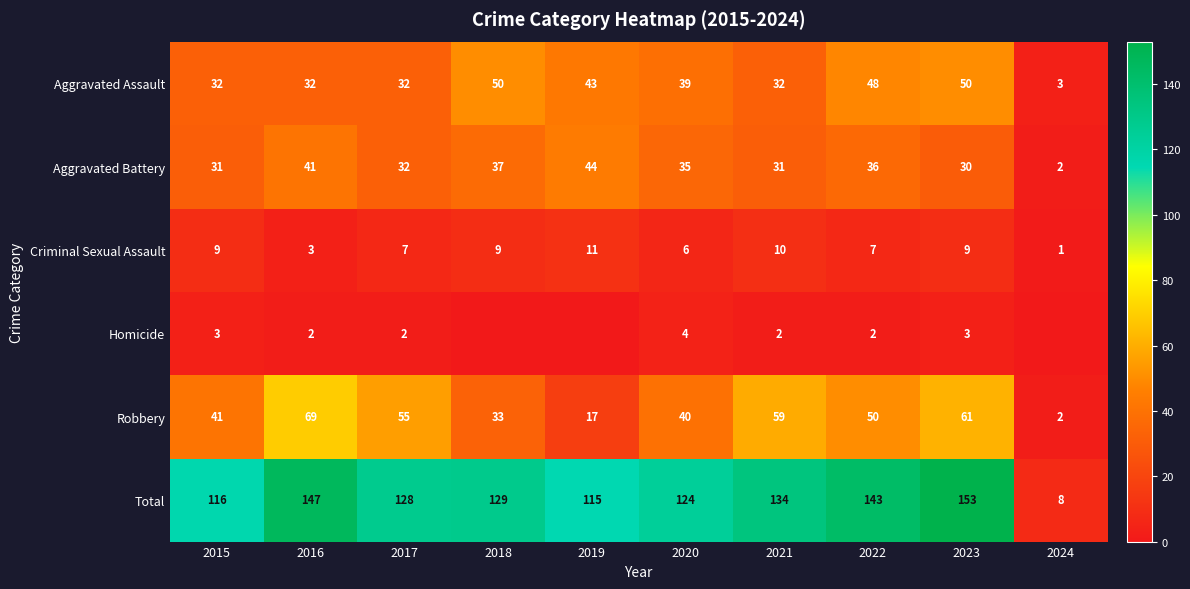

Between 2016 and 2020, which series saw the biggest shift?

Robbery